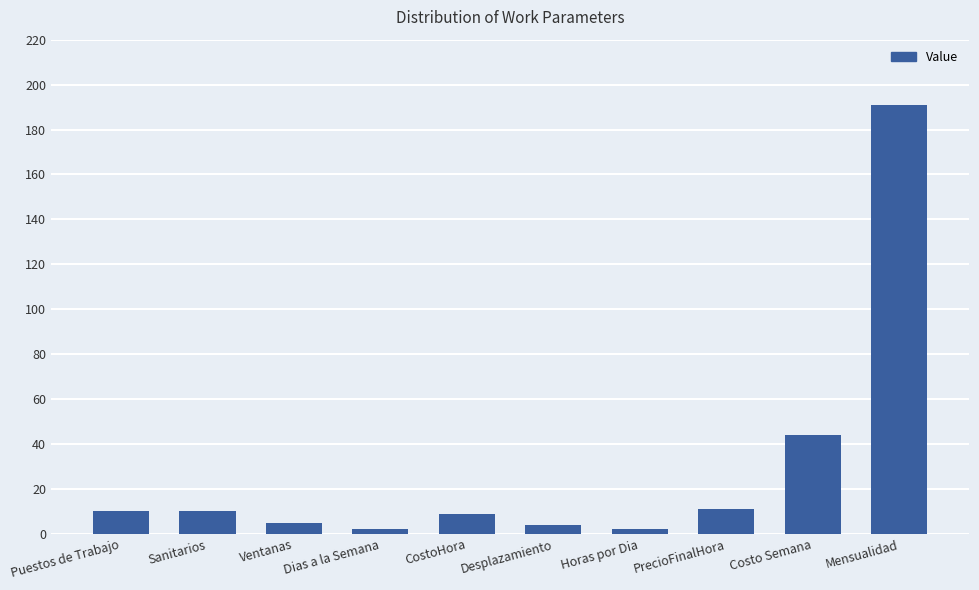

Where is the data nearest to the value 96?

Costo Semana